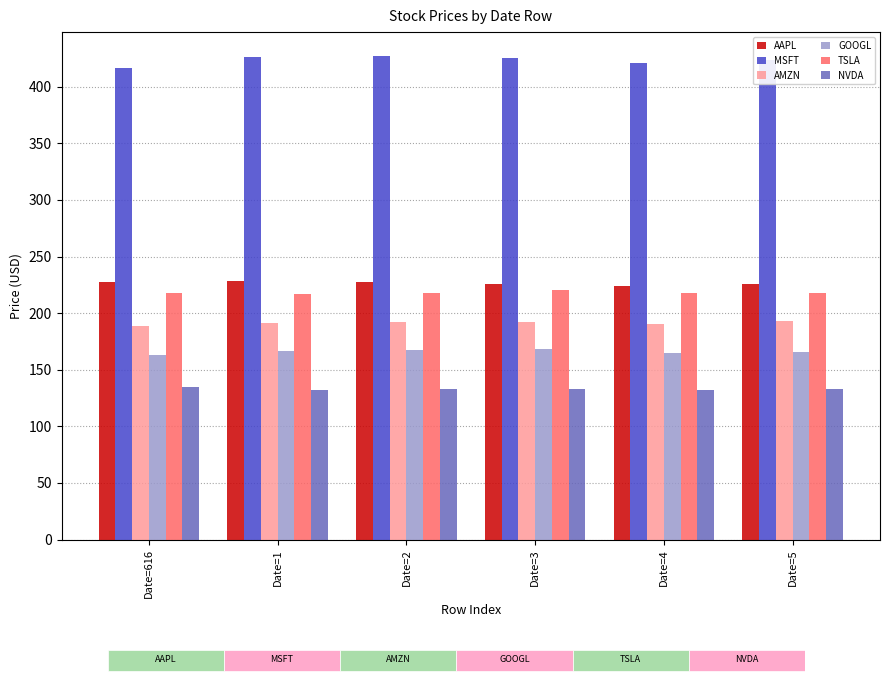

Is it true that AMZN equals 39.9 at Date=1?

False